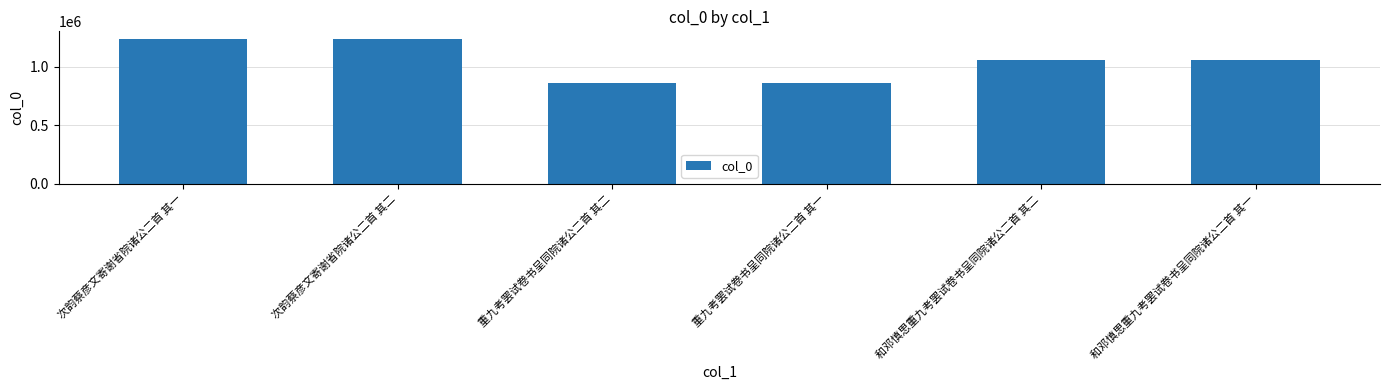

Is it true that the value at 次韵蔡彦文寄谢省院诸公二首 其二 is 1240340?

True